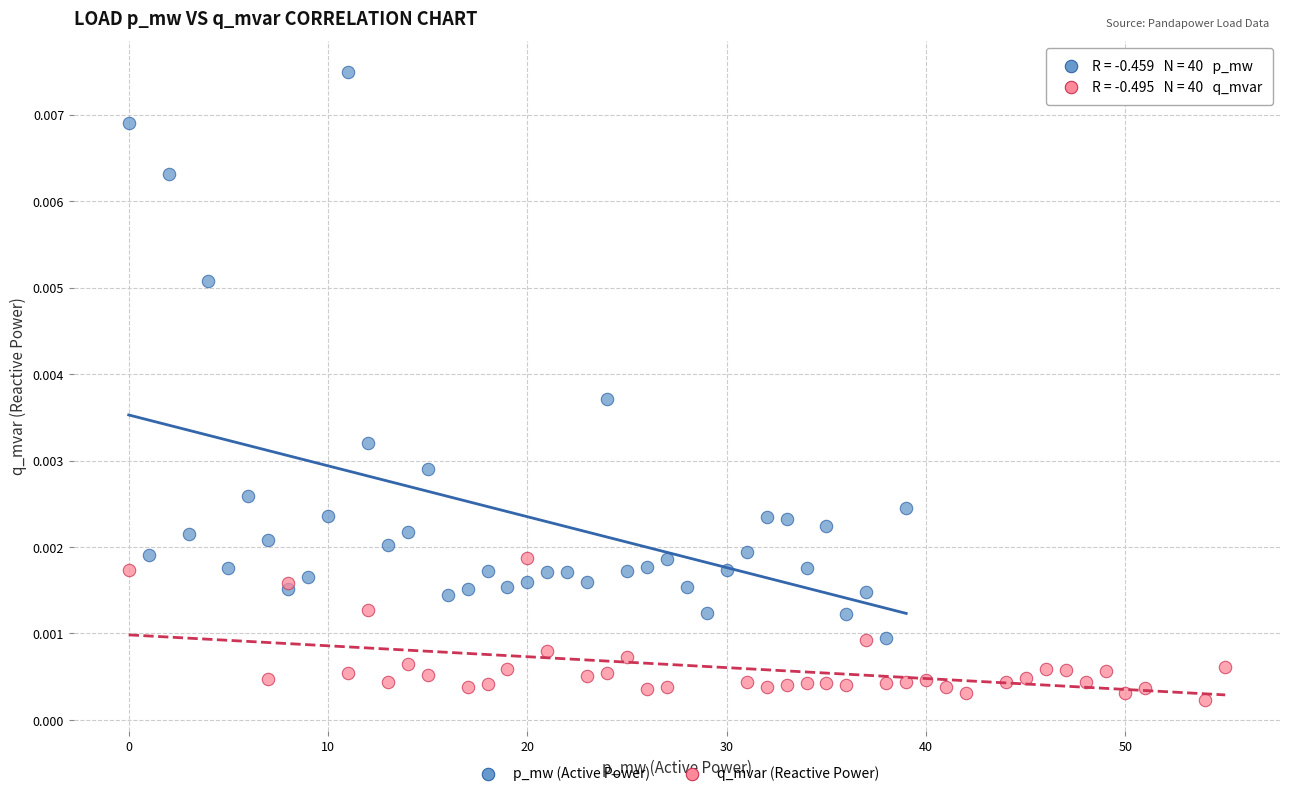

Which series has the largest Y range (max minus min)?

p_mw (Active Power)